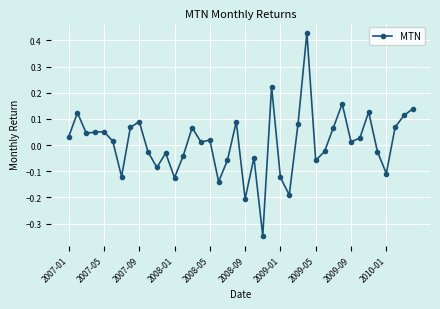

True or false: there are more than 1 points higher than both neighbors.

True